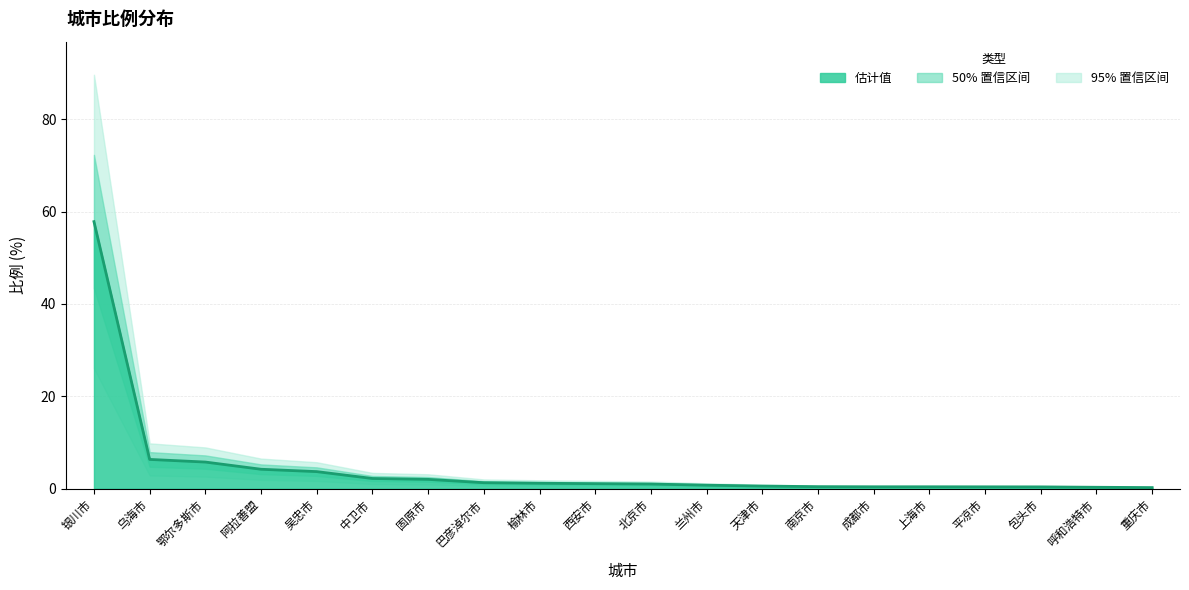

What position from the right is 乌海市?

19